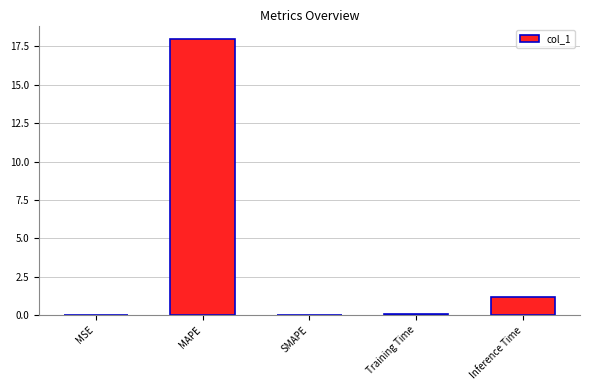

At which category does the chart reach its peak across all series?

MAPE